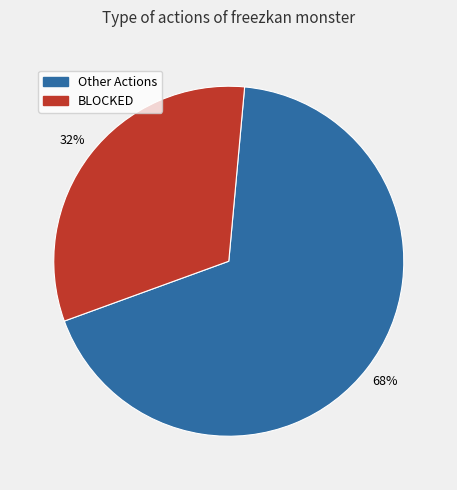

Is there any slice that represents more than half of the pie?

Yes